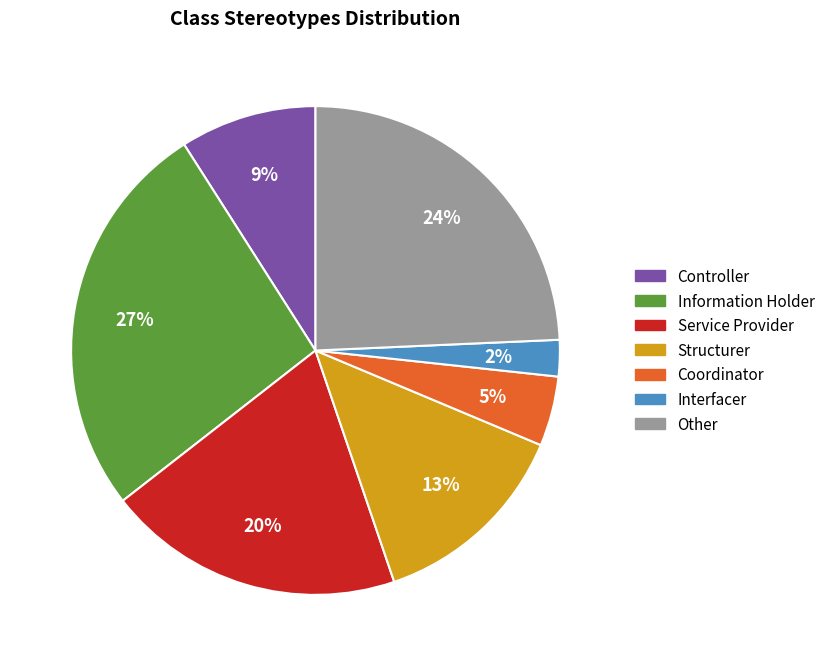

Is it true that Coordinator is 15% of the pie?

False